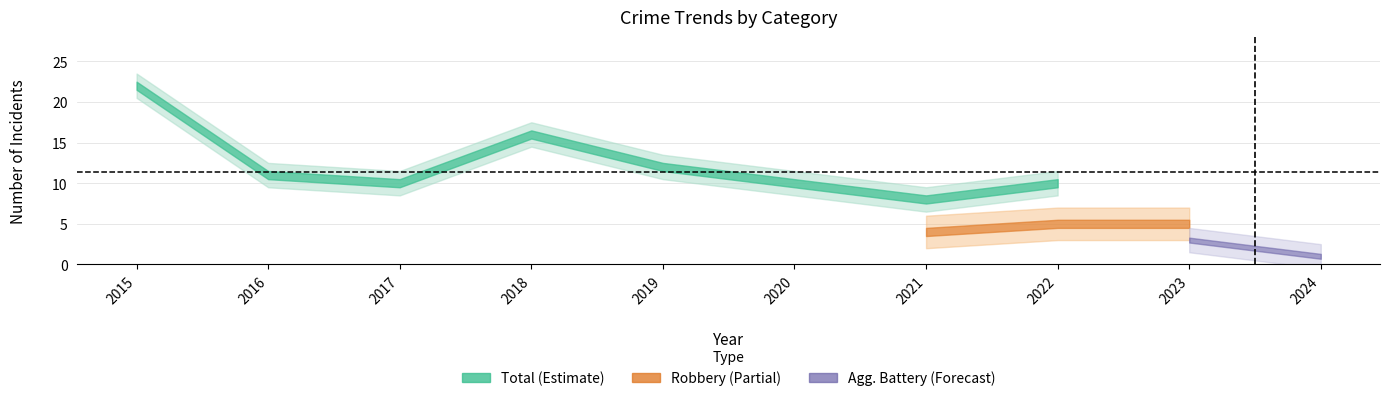

Is the value of Aggravated Assault at 2022 greater than the value of Robbery at 2021?

No